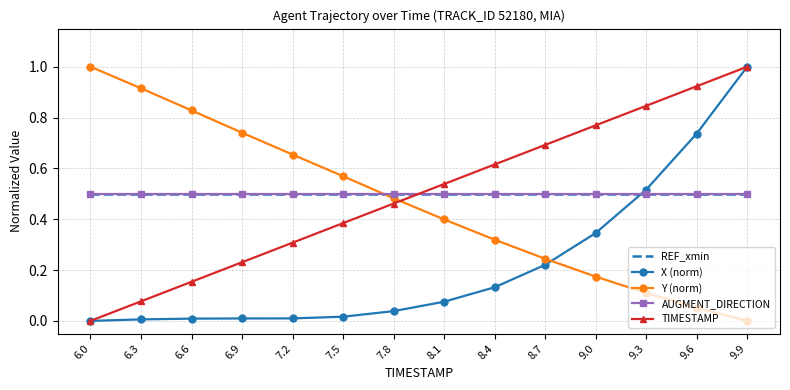

Between 6.9 and 9.0, which series saw the biggest shift?

Y (norm)